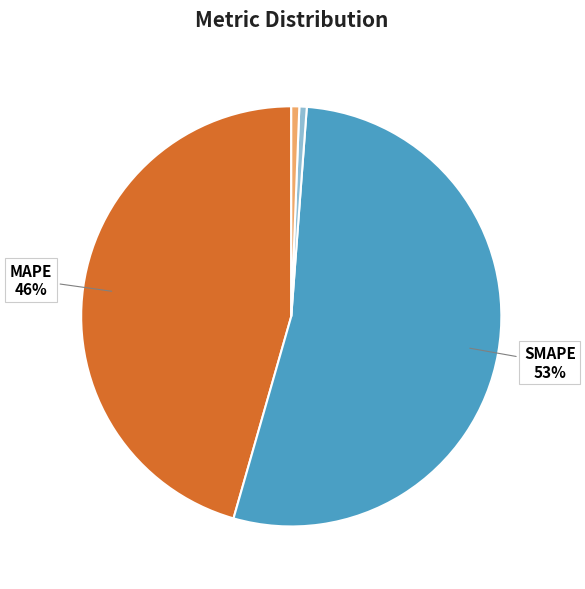

Is there any slice that represents more than half of the pie?

Yes